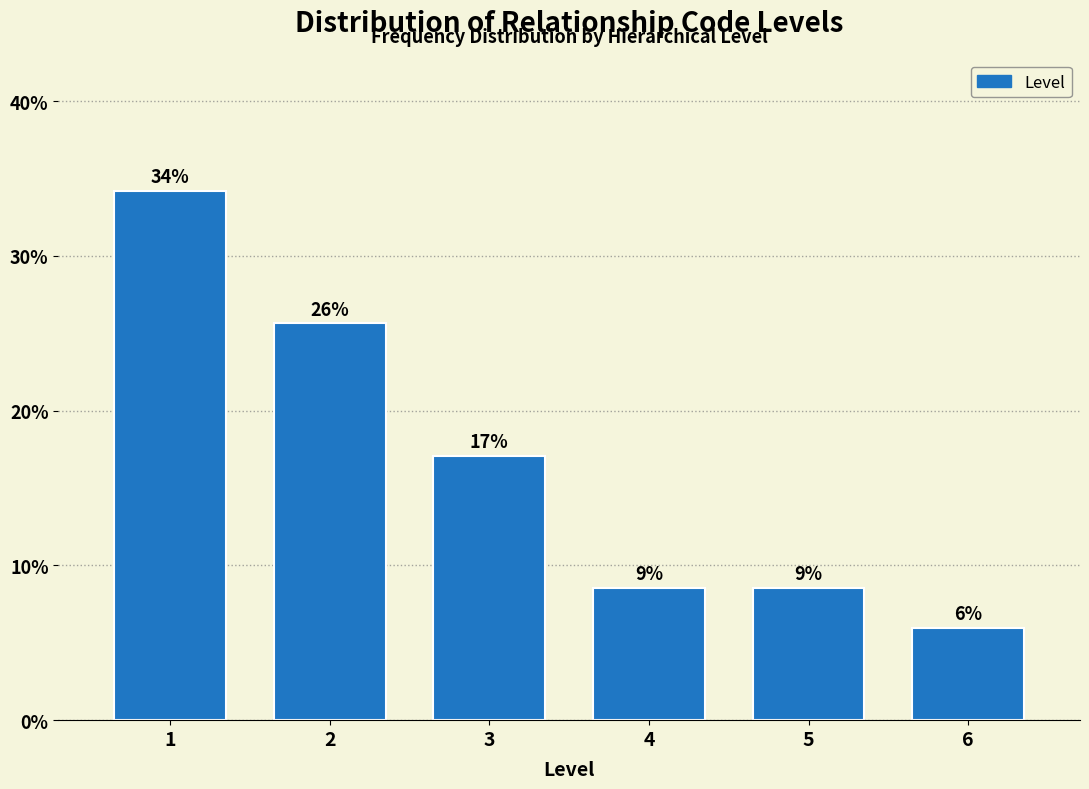

How many bars are there in total?

6